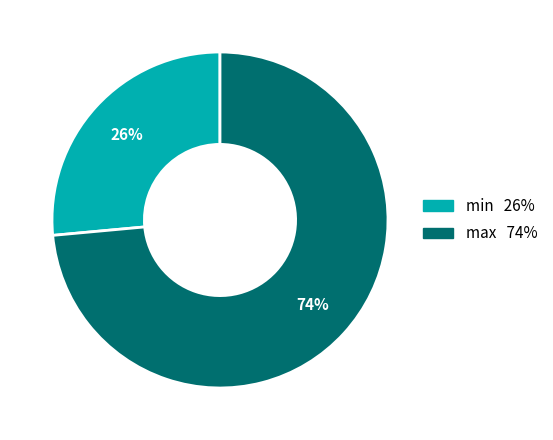

Count the number of slices in the pie.

2